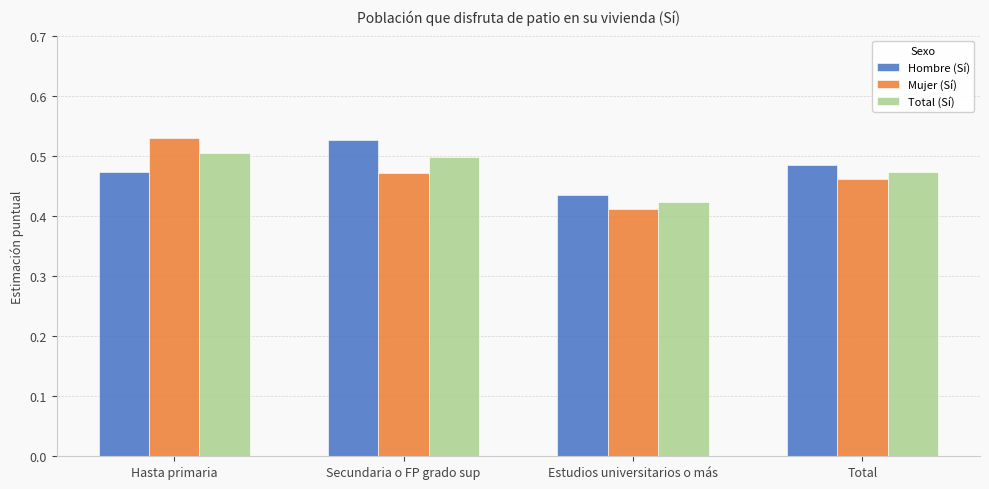

The Total (Sí) series shows 0.5 at Hasta primaria. True or false?

True